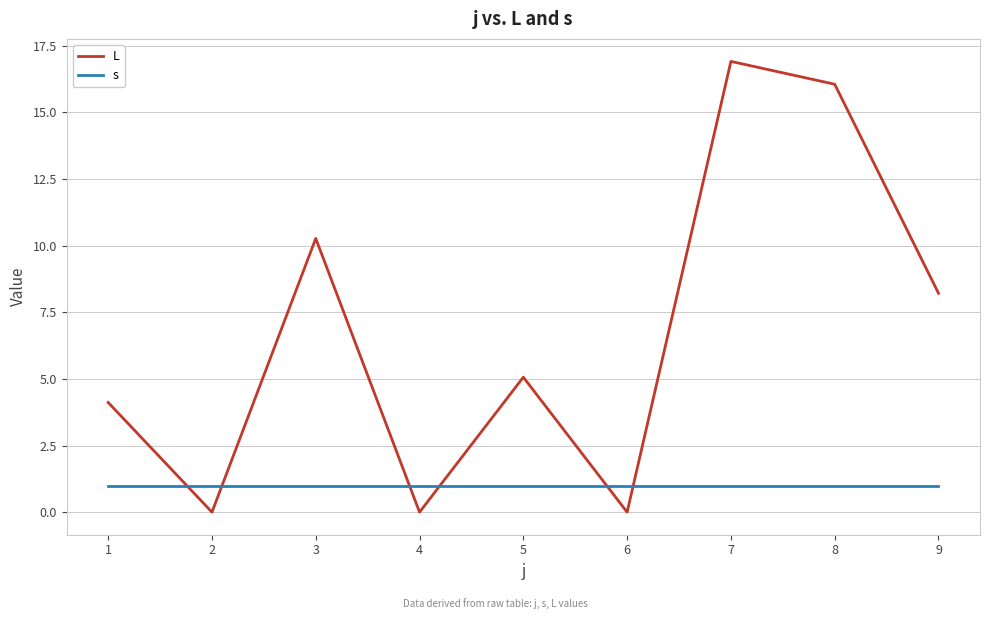

Between which two adjacent categories do s and L first intersect?

1 and 2